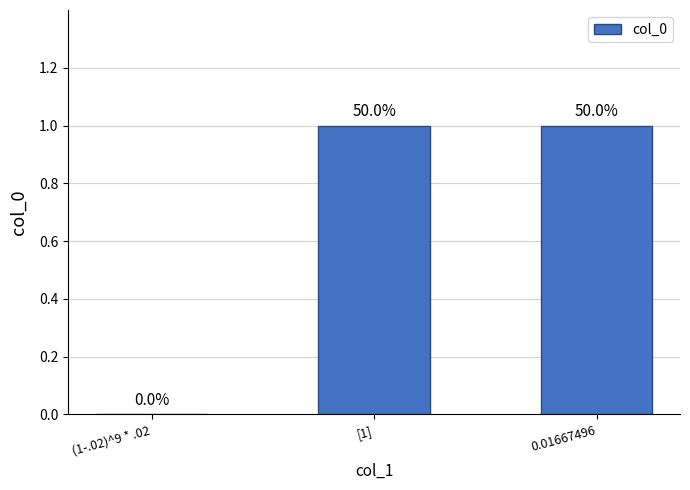

List the labels in order of value, smallest first.

(1-.02)^9 * .02, [1], 0.01667496